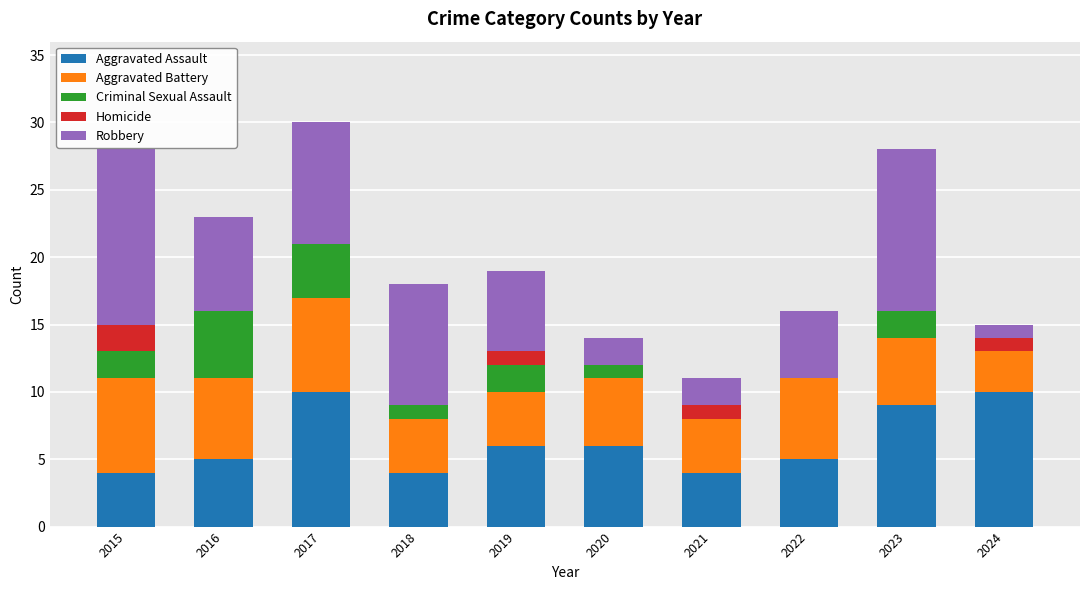

What is the total value across all series at 2024?

15